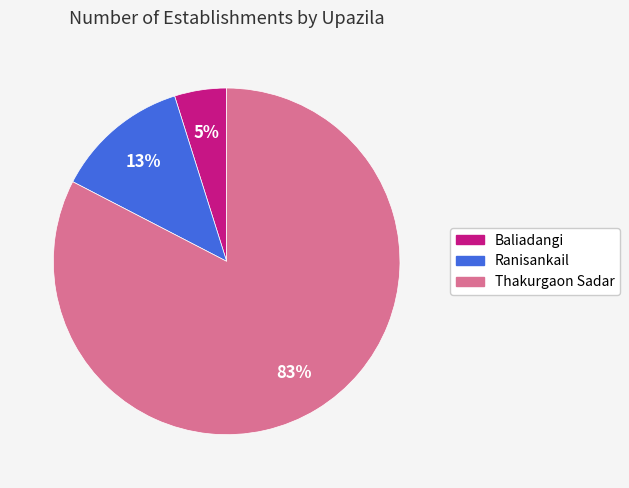

How many slices are in this pie chart?

3